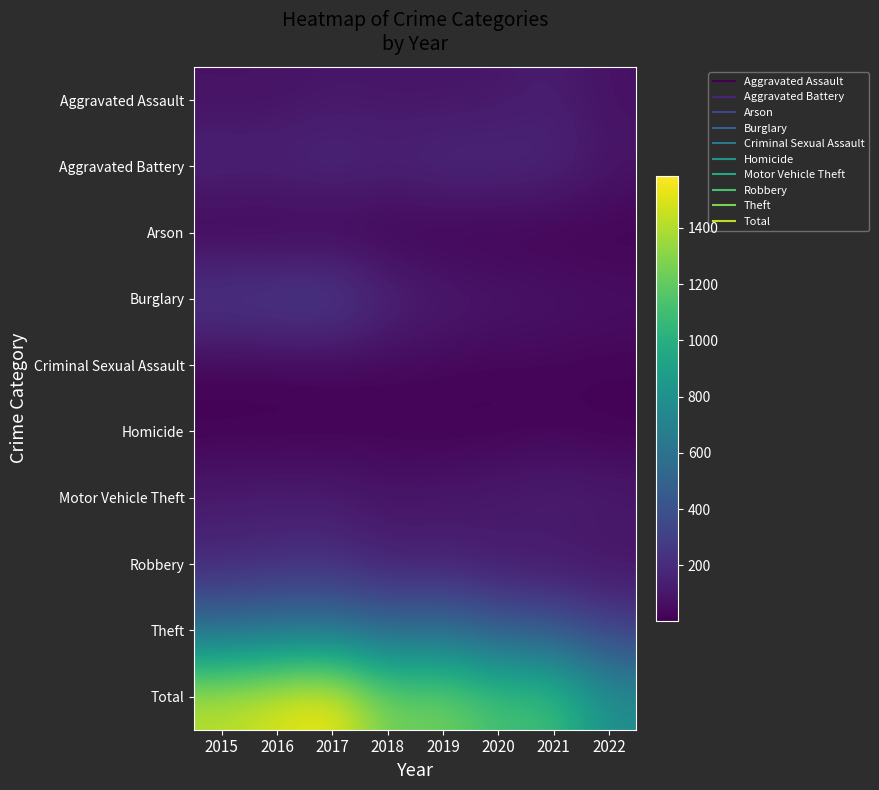

Reading left to right, transcribe all the data shown in this chart.

Aggravated Assault: 2015=79	2016=79	2017=99	2018=93	2019=91	2020=99	2021=131	2022=73
Aggravated Battery: 2015=169	2016=164	2017=194	2018=160	2019=193	2020=186	2021=175	2022=96
Arson: 2015=8	2016=3	2017=4	2018=6	2019=4	2020=5	2021=3	2022=8
Burglary: 2015=286	2016=307	2017=318	2018=176	2019=127	2020=104	2021=92	2022=71
Criminal Sexual Assault: 2015=21	2016=20	2017=23	2018=33	2019=31	2020=24	2021=25	2022=20
Homicide: 2015=7	2016=10	2017=13	2018=12	2019=8	2020=9	2021=19	2022=7
Motor Vehicle Theft: 2015=121	2016=128	2017=122	2018=96	2019=107	2020=123	2021=149	2022=125
Robbery: 2015=172	2016=196	2017=213	2018=132	2019=143	2020=101	2021=88	2022=75
Theft: 2015=561	2016=594	2017=599	2018=521	2019=563	2020=453	2021=435	2022=300
Total: 2015=1424	2016=1501	2017=1585	2018=1229	2019=1267	2020=1104	2021=1117	2022=775